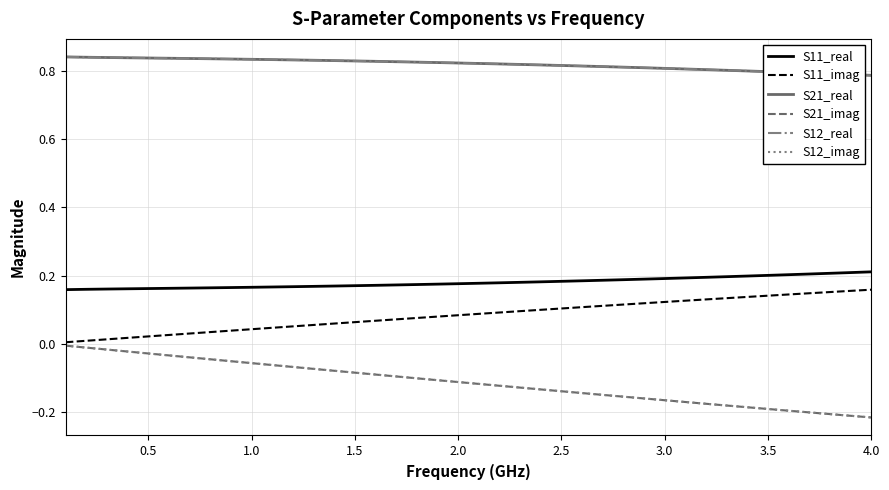

How many lines are shown in the chart?

6